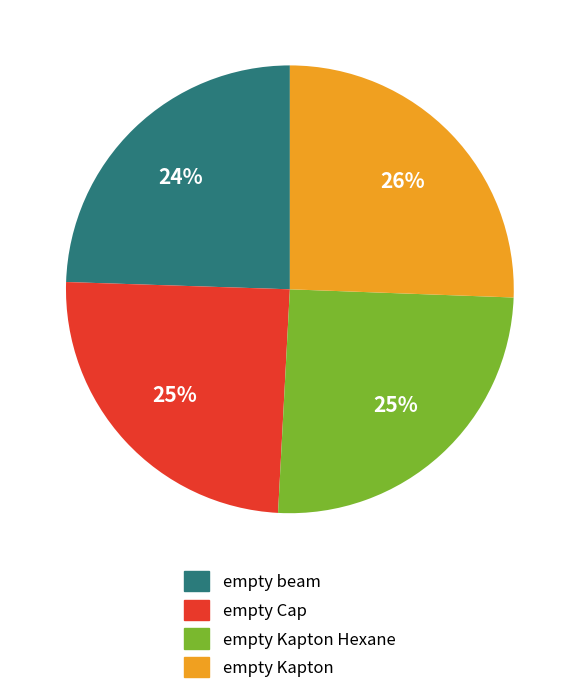

Approximately how many times larger is the value at empty beam compared to empty Kapton Hexane?

1.0